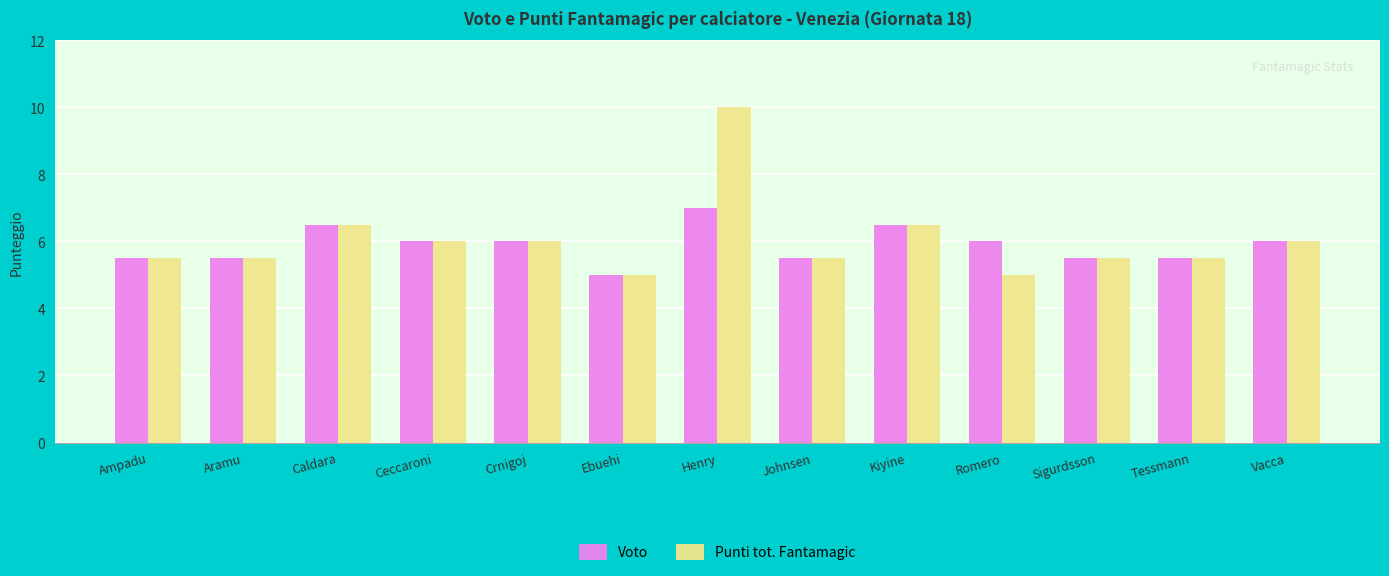

What is the minimum value shown in the chart?

5.0